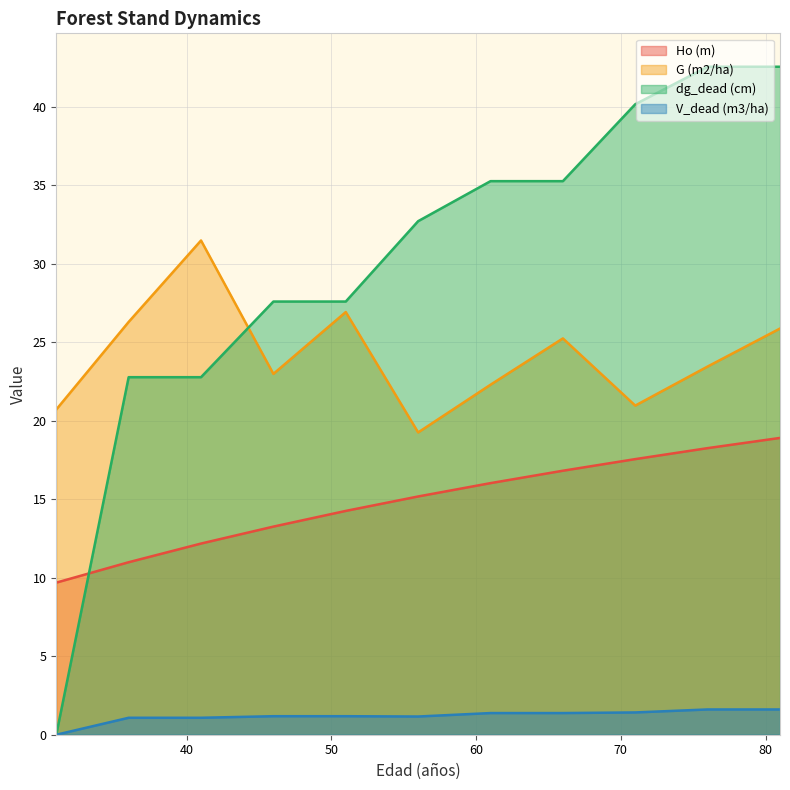

What is the difference between the second highest and minimum values in the G (m2/ha) series?

7.7